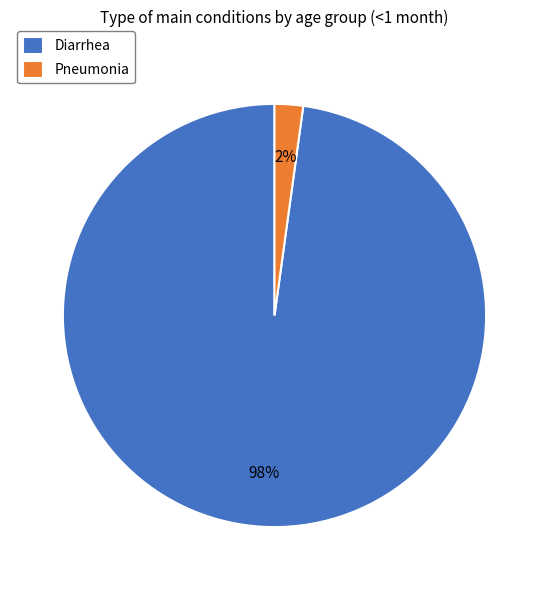

To the nearest percent, what percentage of the pie is Pneumonia?

2%